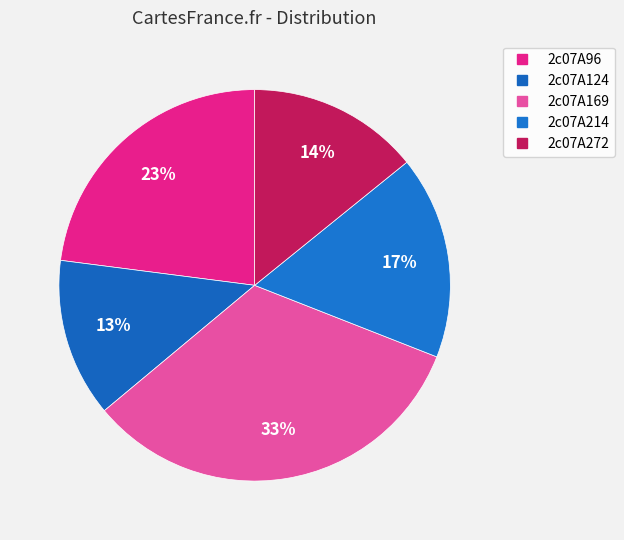

How many slices are in this pie chart?

5